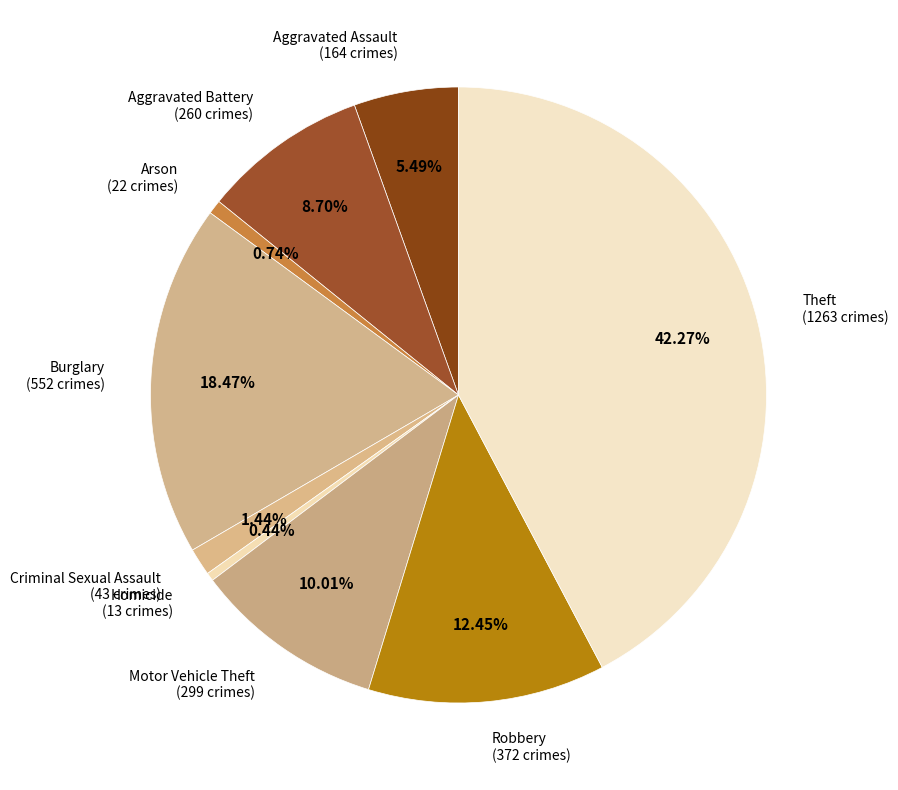

Does Theft represent more than half of the total?

No